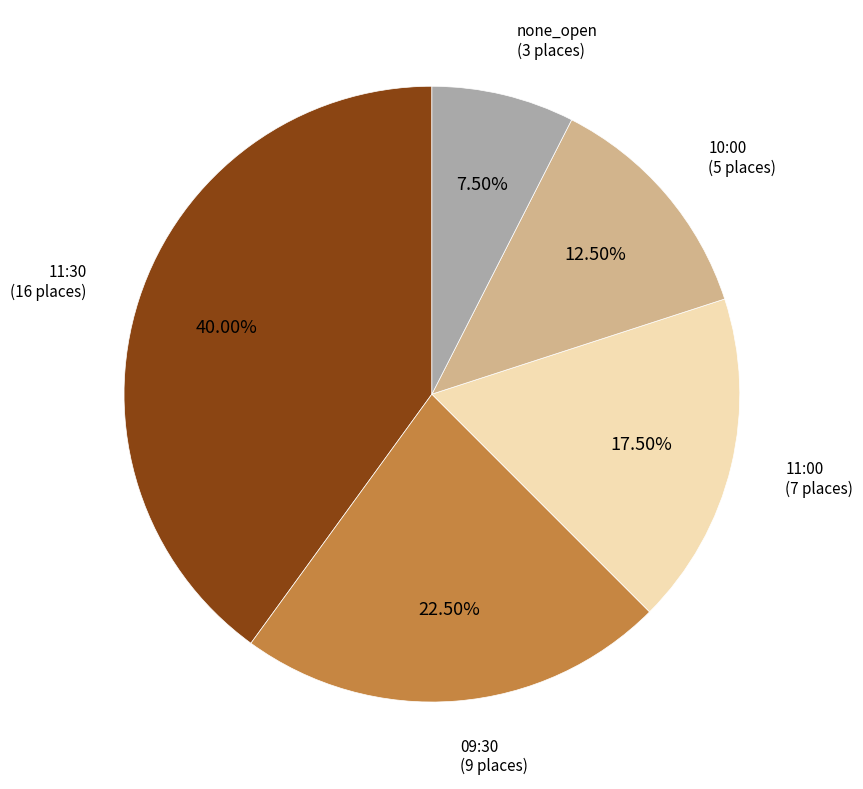

Between 11:30 and 09:30, which is larger?

11:30